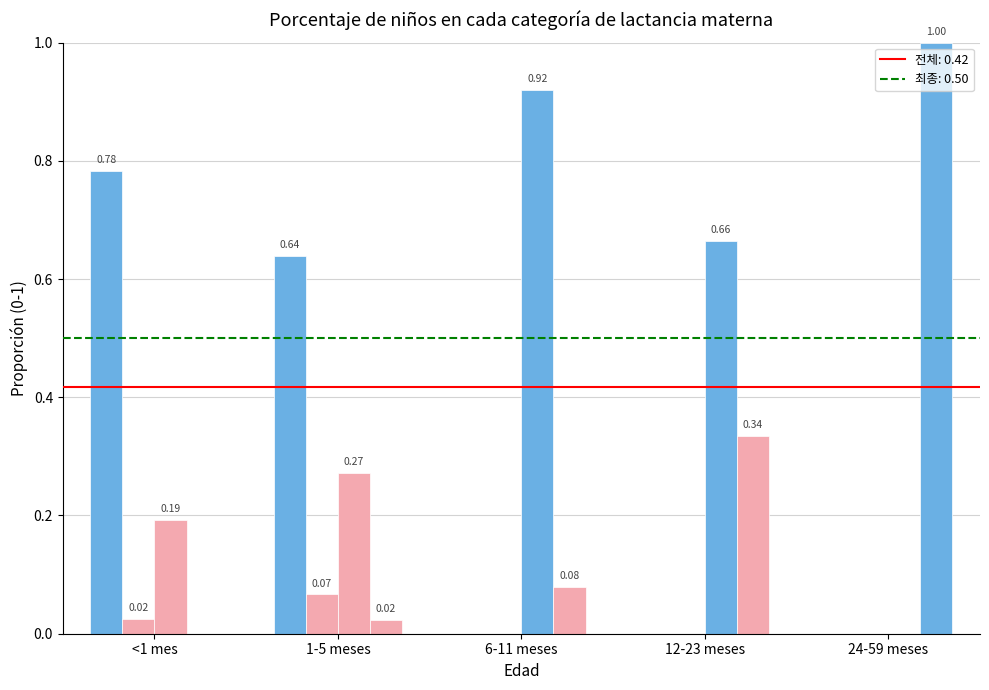

Reading left to right, what are all the values shown in this chart?

Exclusivo: 0.8	0.6	0.0	0.0	0.0
Predominante: 0.0	0.1	0.0	0.0	0.0
Parcial: 0.2	0.3	0.9	0.7	0.0
Ninguno: 0.0	0.0	0.1	0.3	1.0